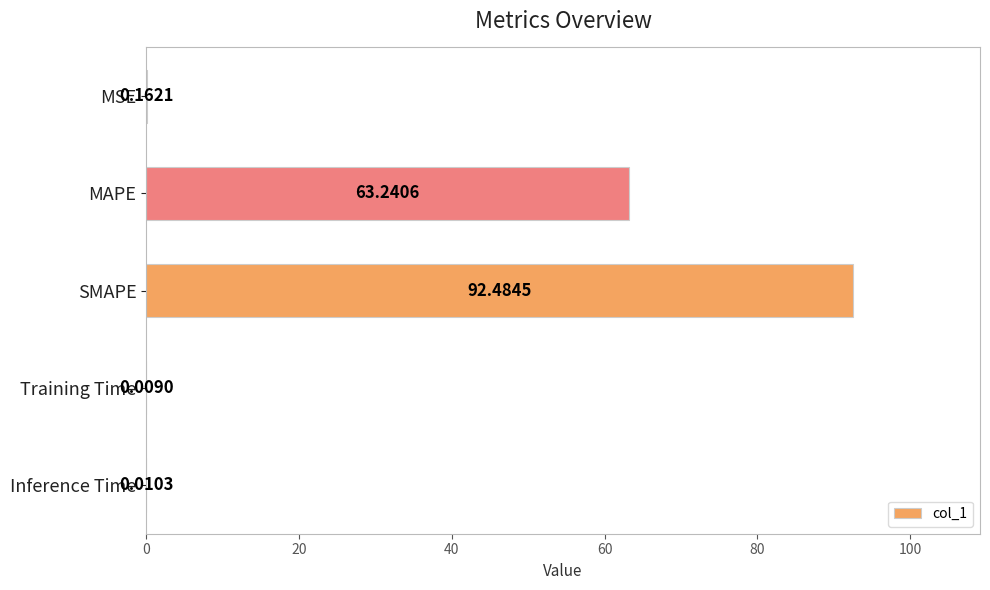

Where is the data nearest to the value 46?

MAPE